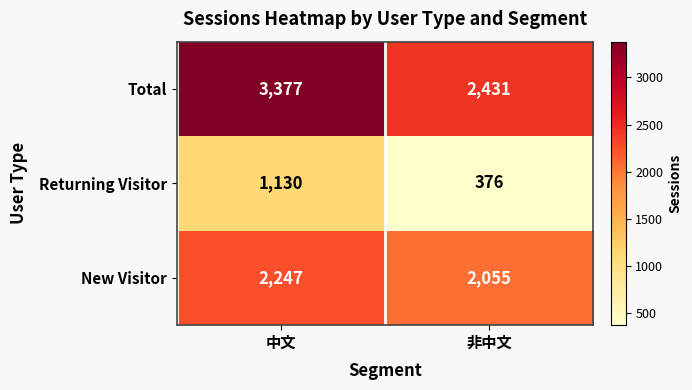

What is the difference between the New Visitor values at 非中文 and 中文?

192